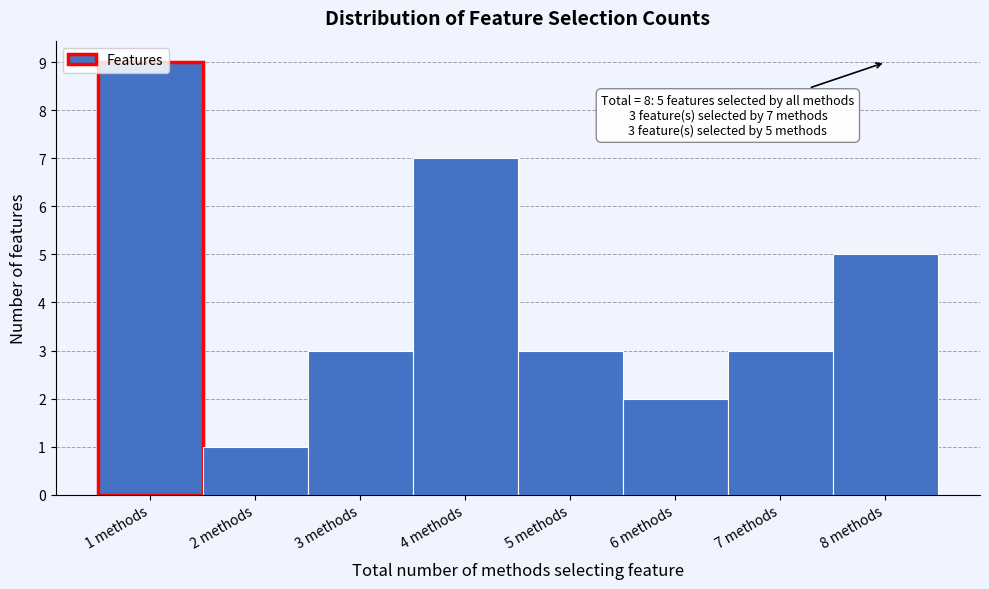

Which range on the x-axis has the tallest bar?

0.5 to 1.5